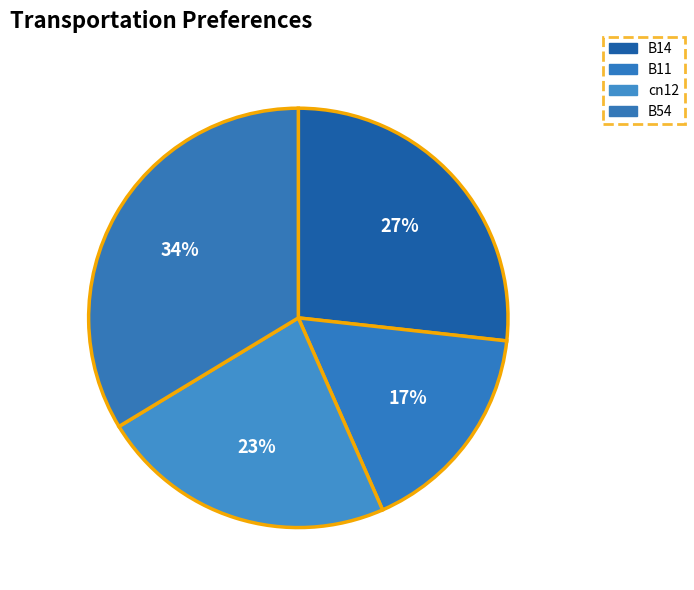

Count the number of slices in the pie.

4